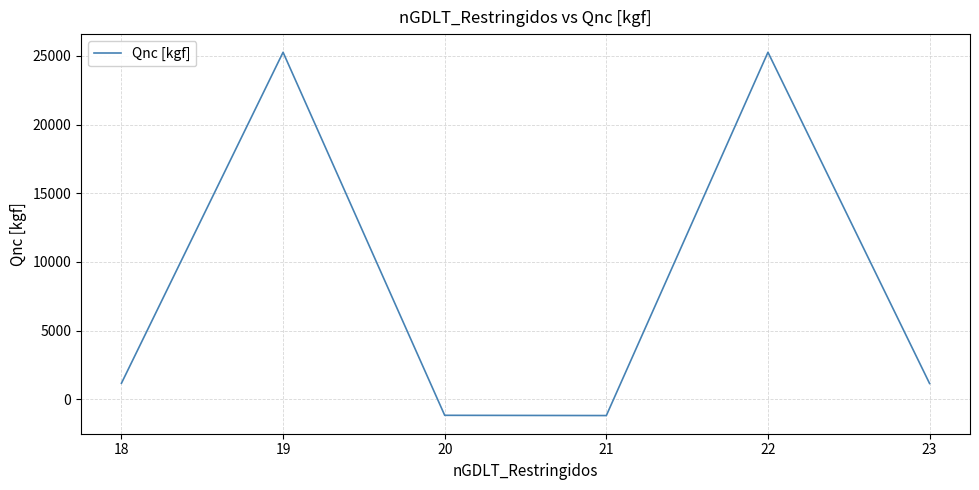

How many interior local peaks (higher than both neighbors) does the data have?

2